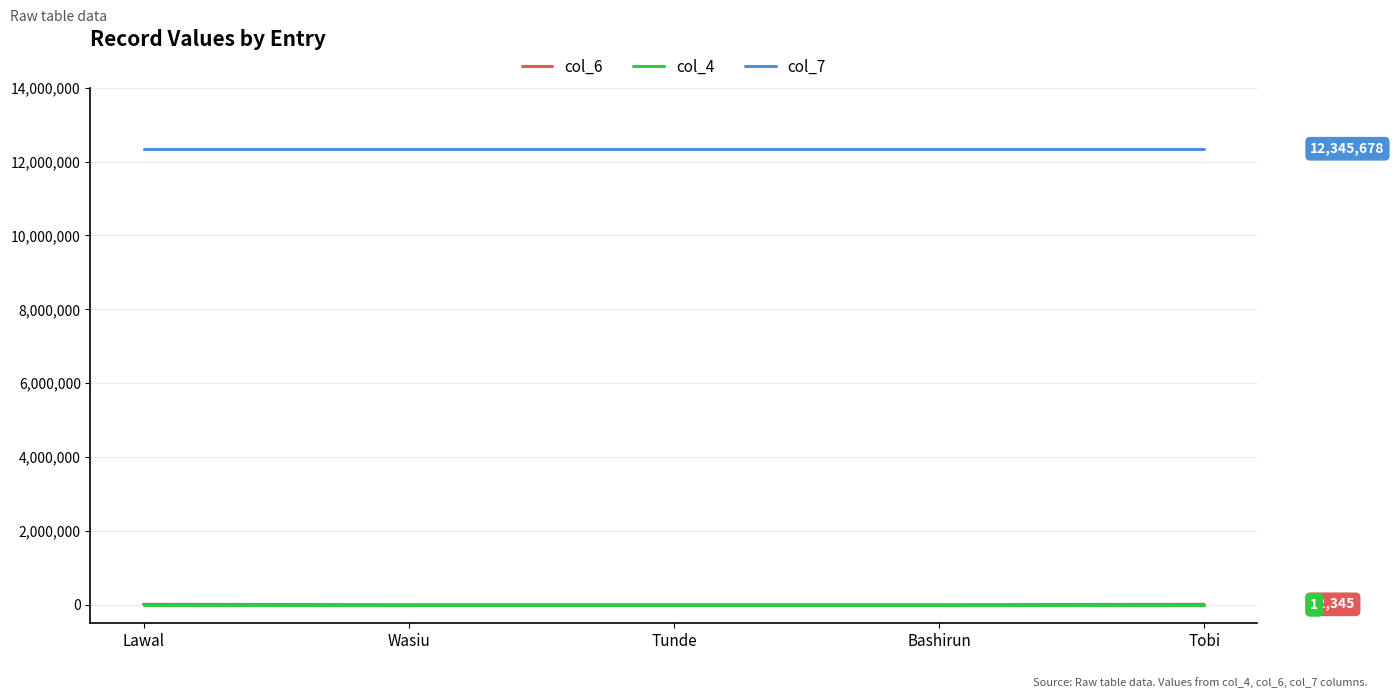

Which series has the largest range (max minus min)?

col_6